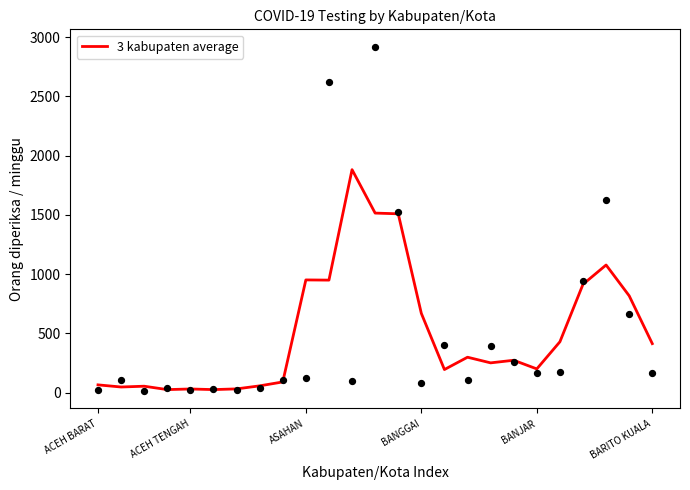

Between BANGGAI and 13, which is larger?

13